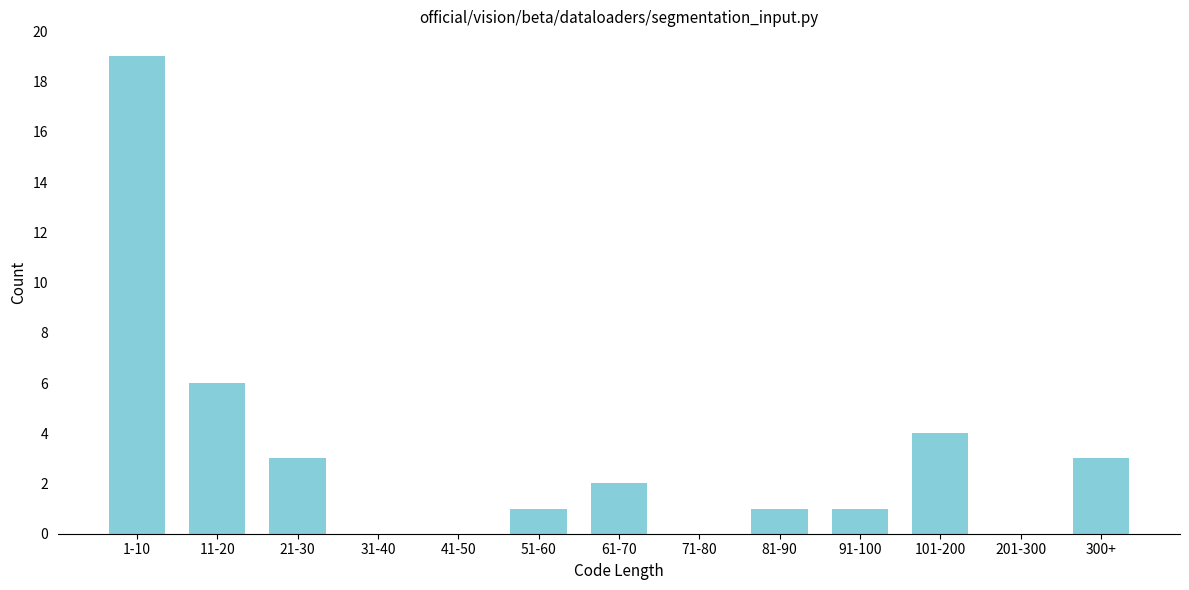

Reading left to right, transcribe all the data shown in this chart.

1-10=19	11-20=6	21-30=3	31-40=0	41-50=0	51-60=1	61-70=2	71-80=0	81-90=1	91-100=1	101-200=4	201-300=0	300+=3